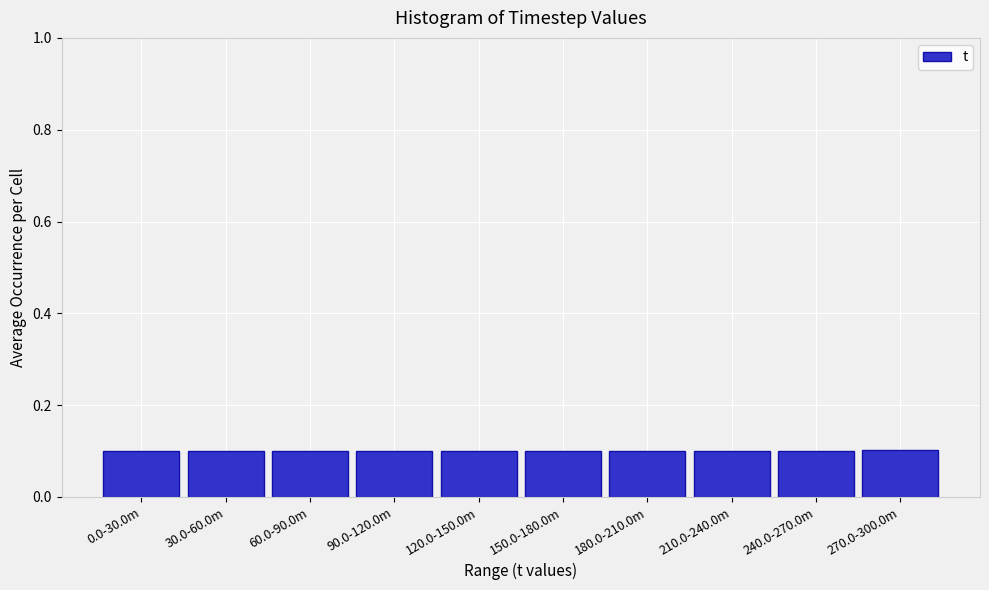

Reading left to right, extract all data points from this chart.

0.1	0.1	0.1	0.1	0.1	0.1	0.1	0.1	0.1	0.1